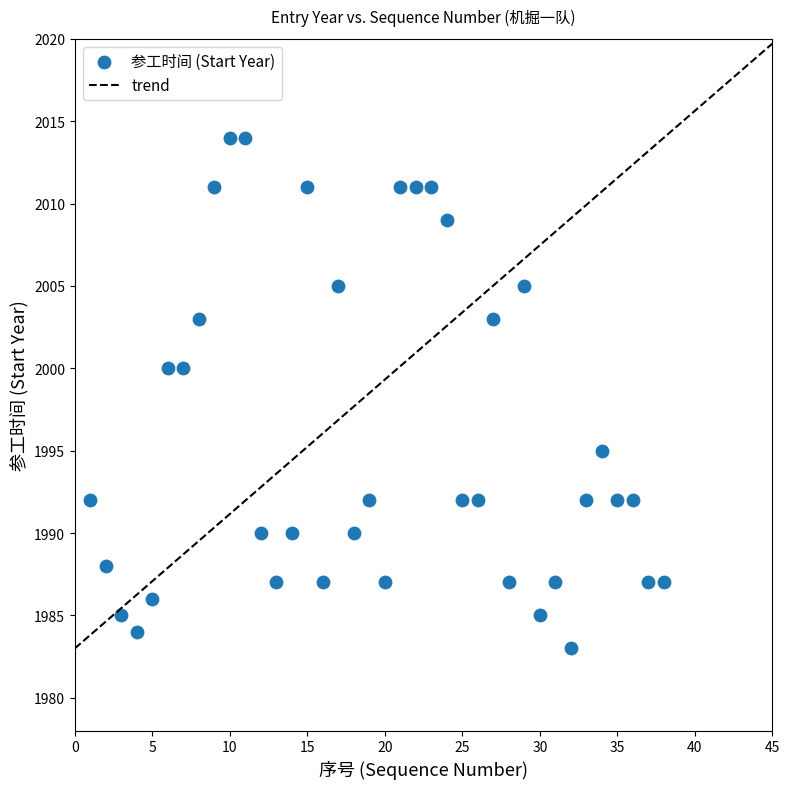

What is the range of X values (max minus min)?

37